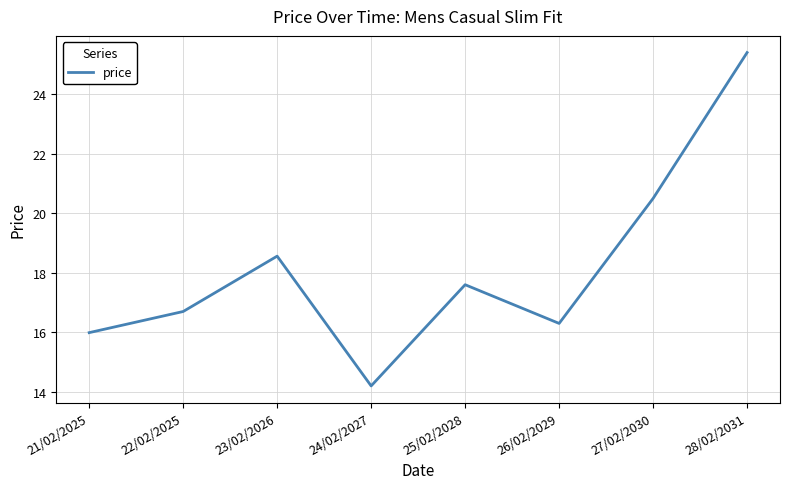

Is it true that the value at 22/02/2025 is 16.7?

True